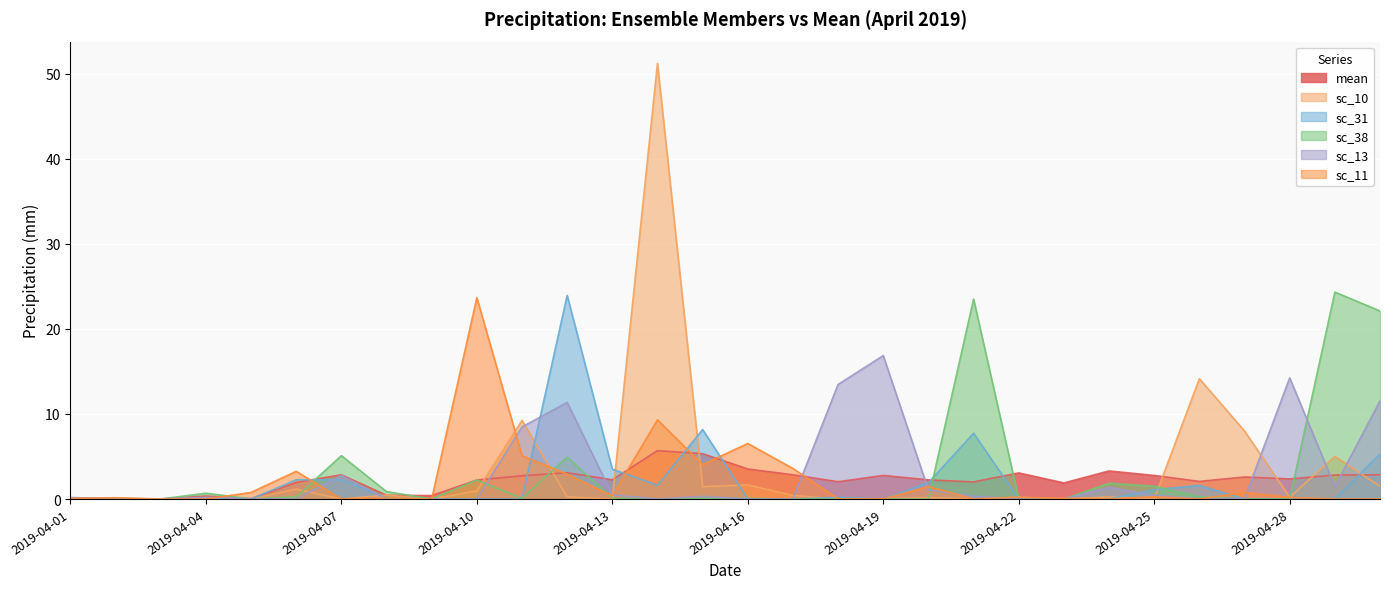

Count the number of data series in this chart.

6